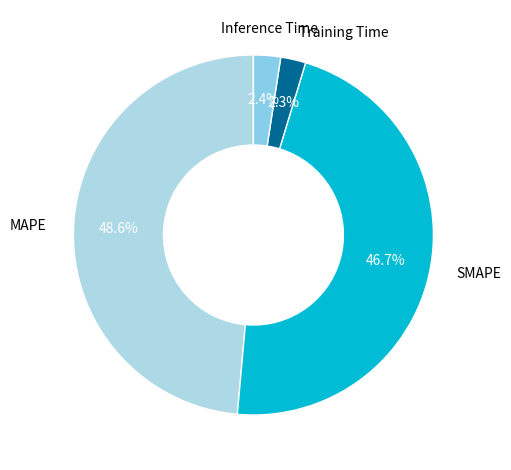

To the nearest percent, what is the difference between the largest and smallest slice percentages?

46%